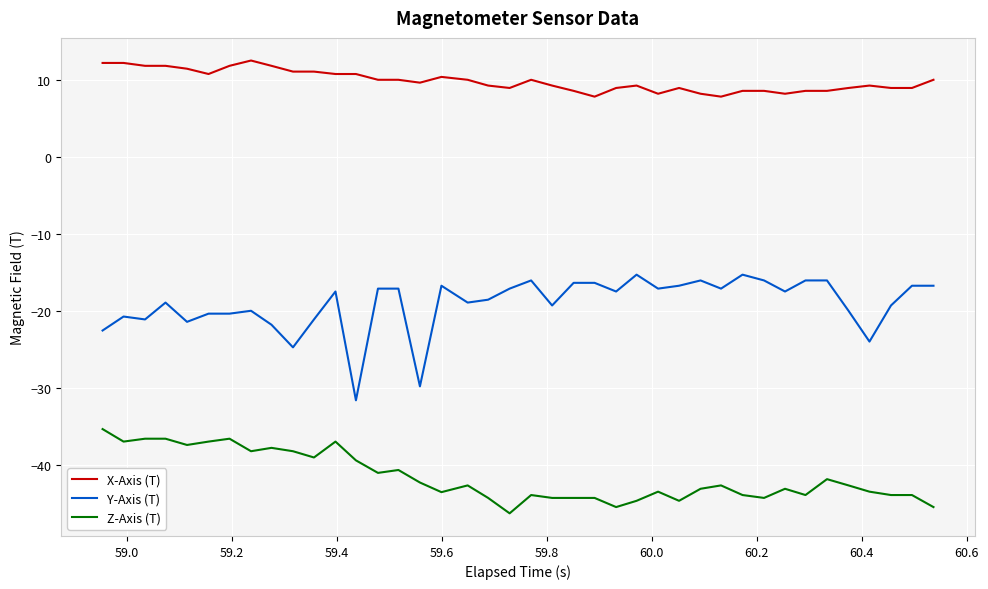

What is the minimum value shown in the chart?

-46.3